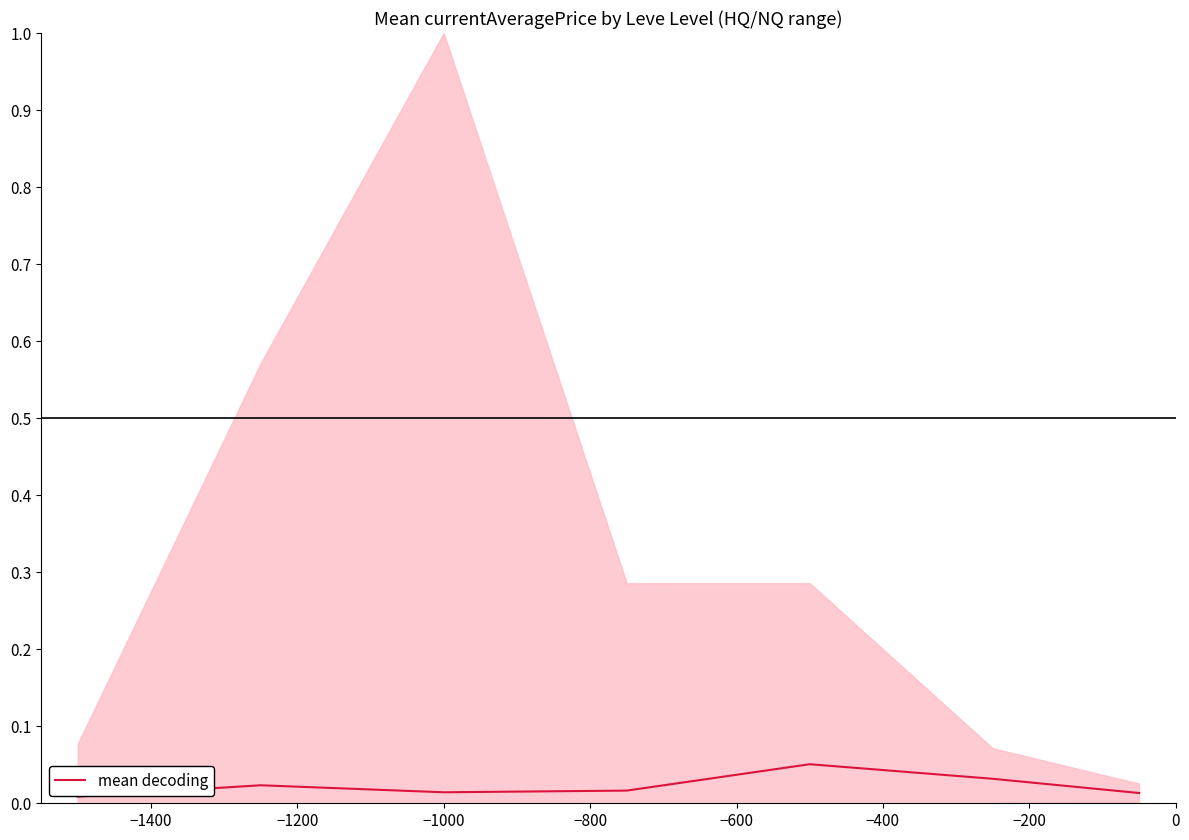

How many series are shown in this chart?

1